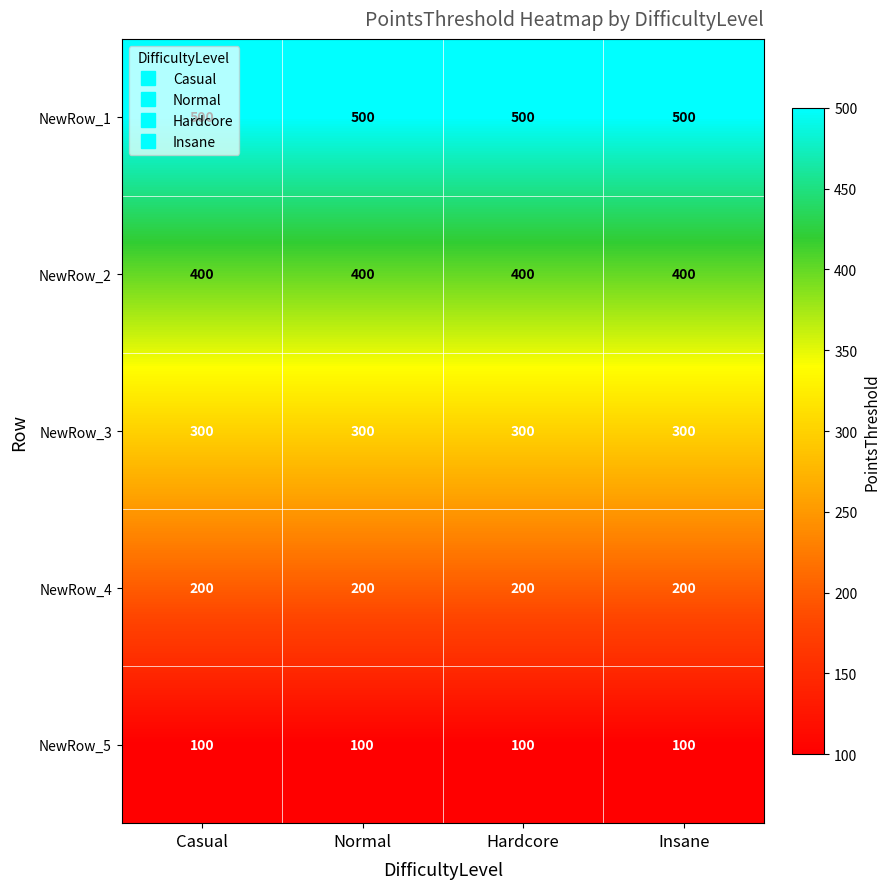

What is the spread (max minus min) of values at Normal?

400